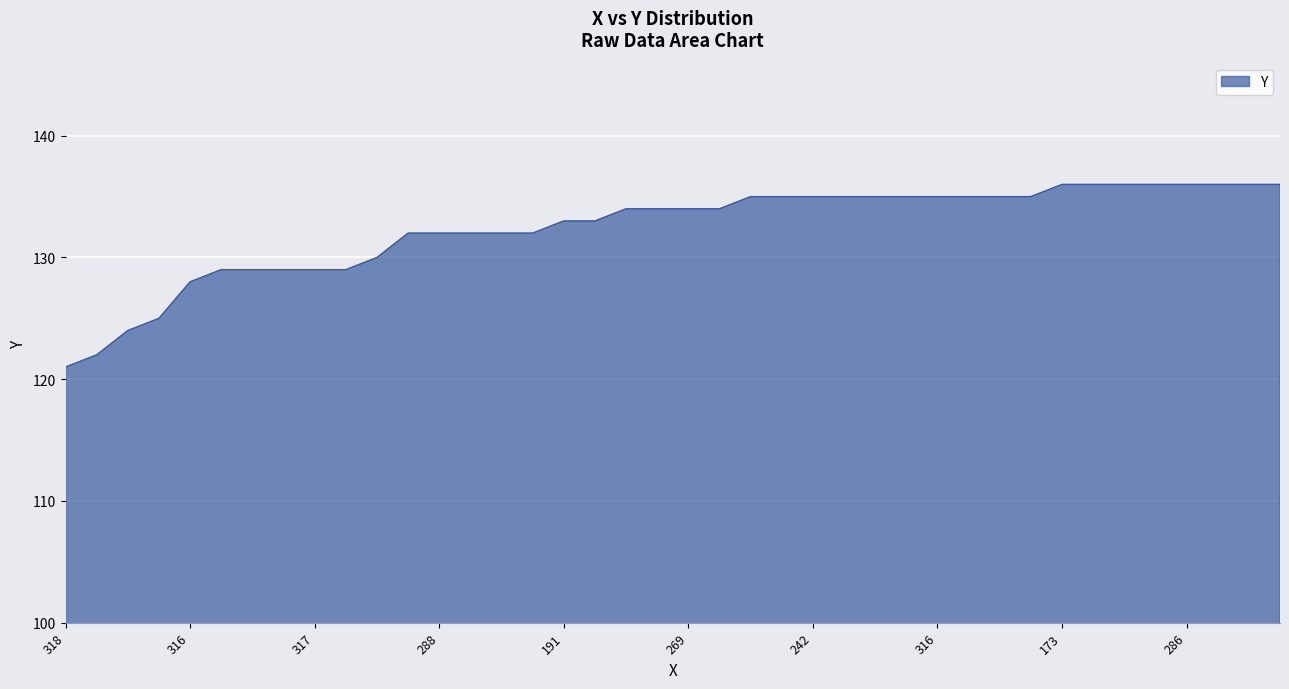

What is the greatest value displayed?

136